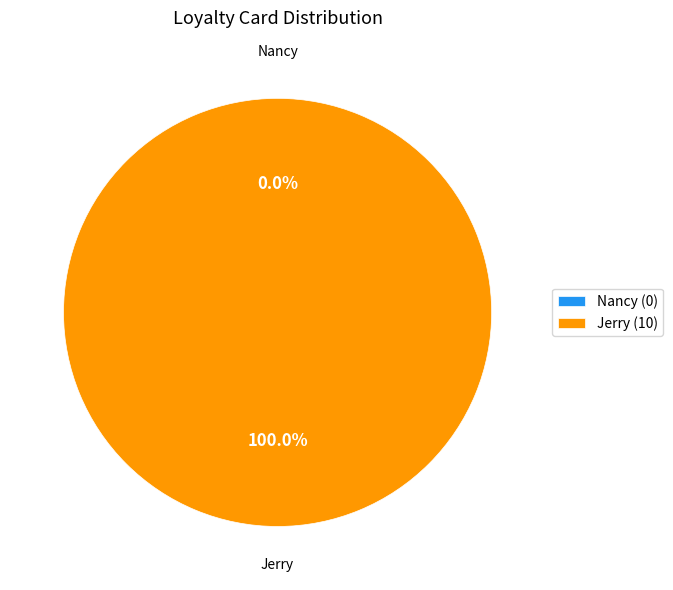

Which slice is the smallest?

Nancy